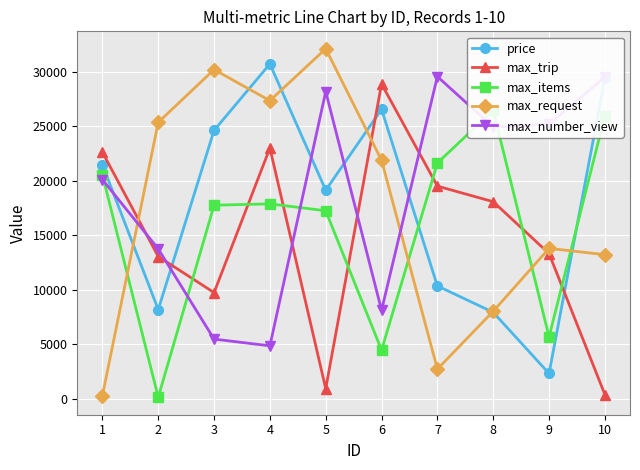

True or false: max_number_view has a value of 13589.2 at 6.

False